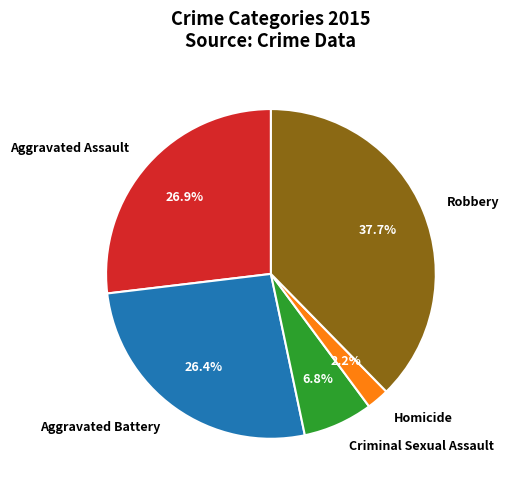

To the nearest percent, what is the difference between the largest and smallest slice percentages?

35%